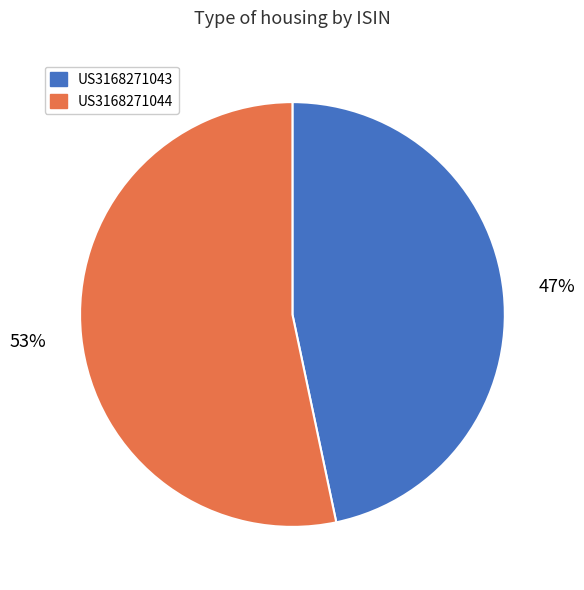

Is it true that US3168271043 is 62% of the pie?

False